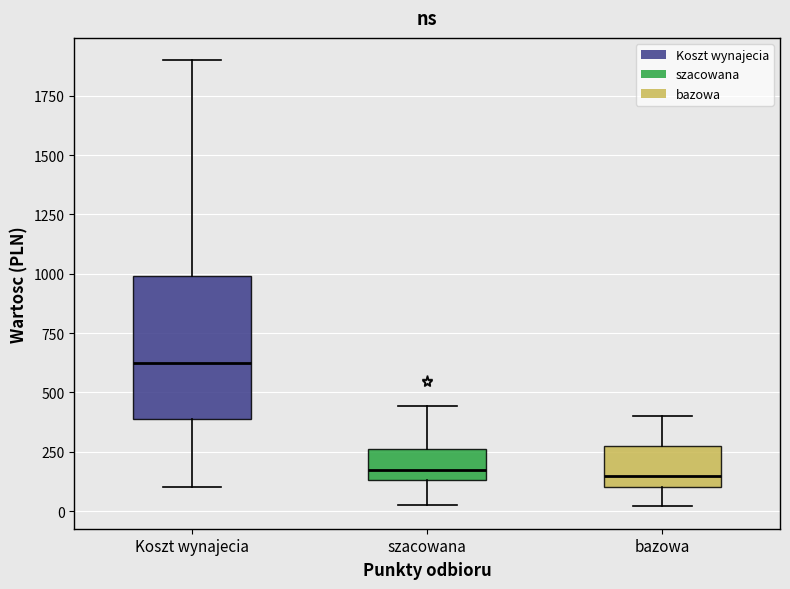

Reading left to right, transcribe this box plot: for each box, give where its median line is, the range the box spans, and where its two whiskers end, as read against the y-axis. The values are not printed on the chart, so give them approximately, as read against the axis.

Koszt wynajecia: median 650, box 400 to 1000, whiskers 100 to 1900
szacowana: median 150 (just above the box's lower edge), box 150 to 250, whiskers 50 to 450
bazowa: median 150, box 100 to 250, whiskers 0 to 400